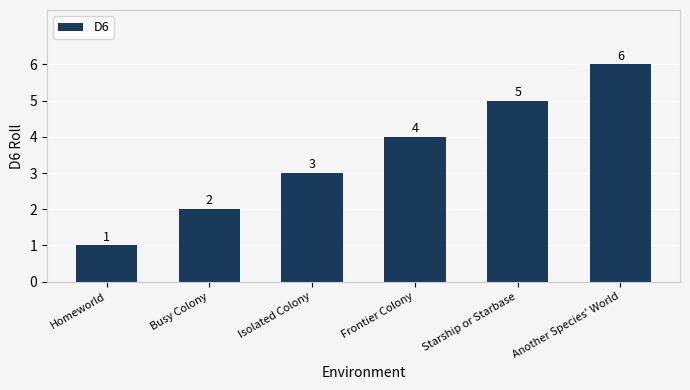

What is the value of the 5th bar from the left?

5